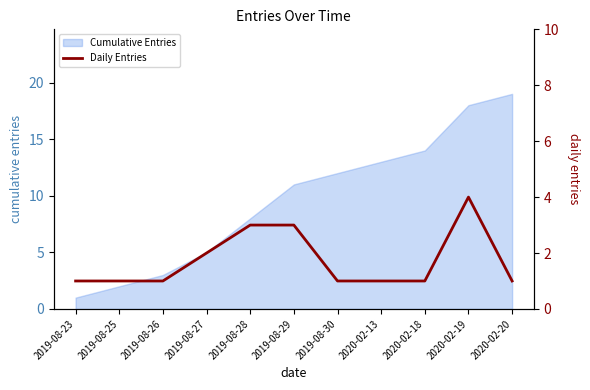

How many points are higher than both their immediate neighbors (excluding endpoints)?

1